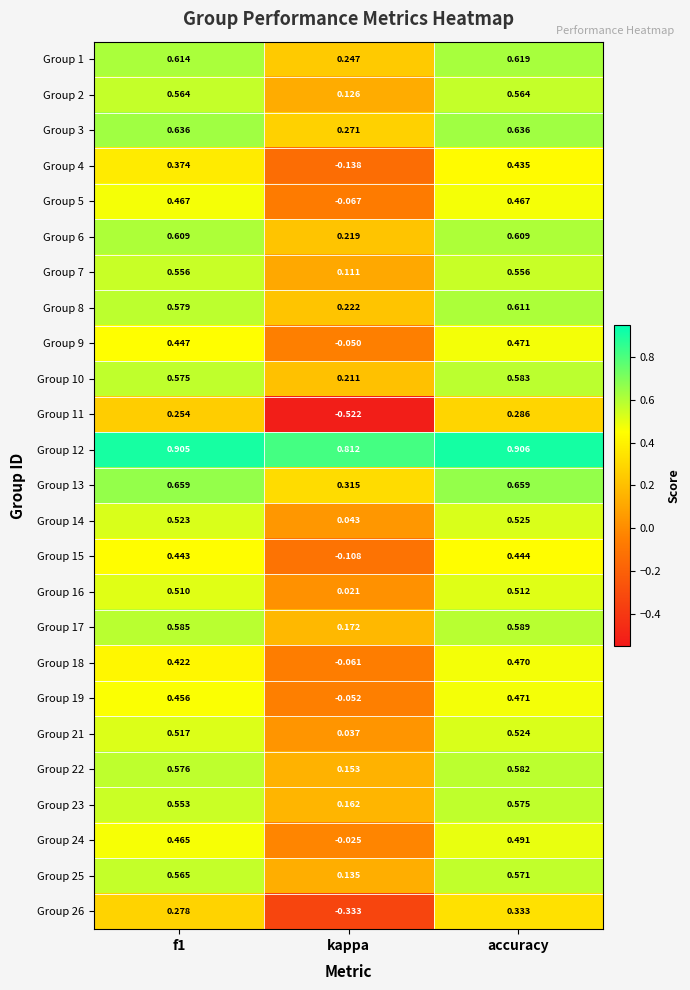

Which category has the lowest value across all series?

kappa